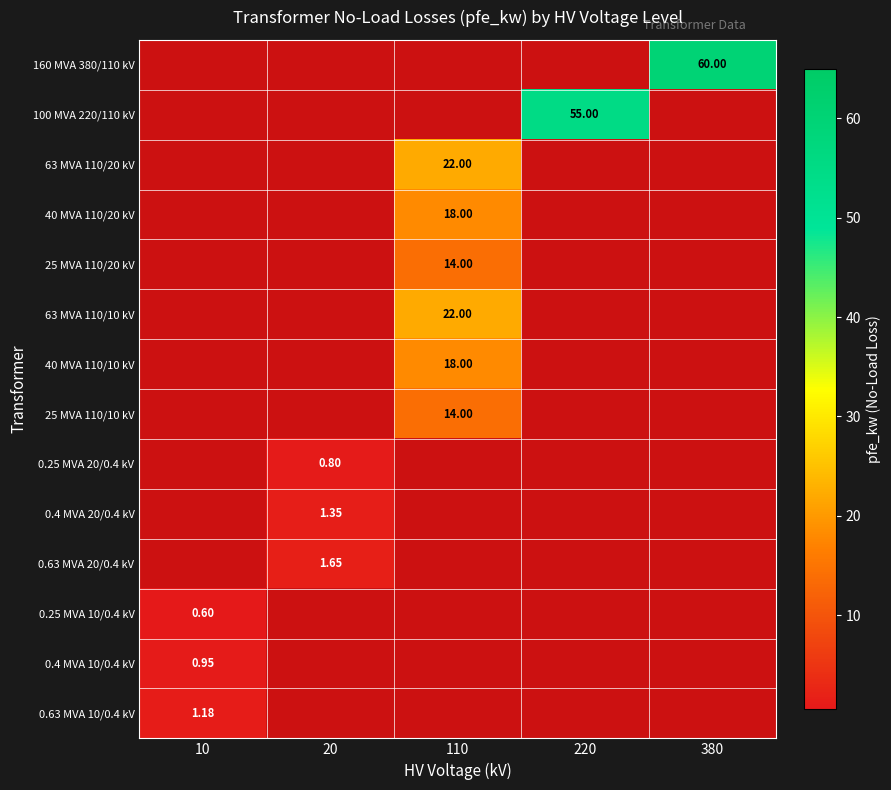

What is the total value across all series at 380?

60.0